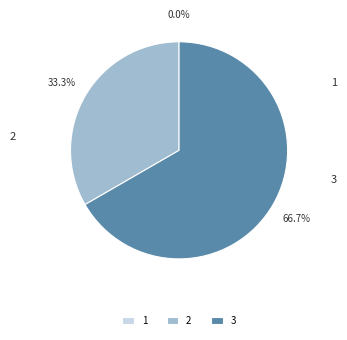

To the nearest percent, what is the difference between the 2 and 1 slice percentages?

33%